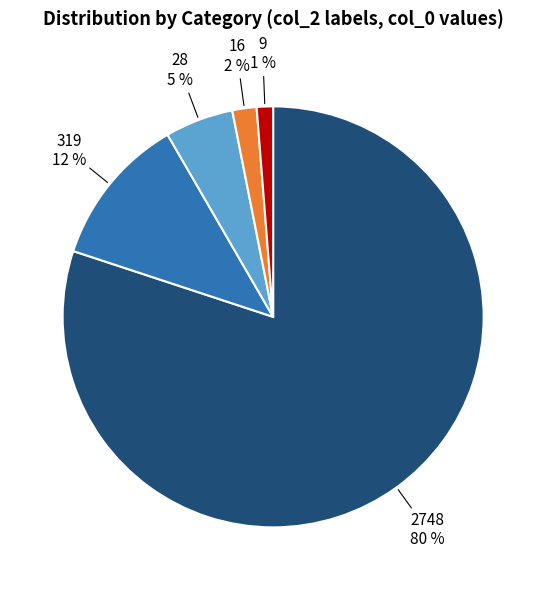

To the nearest percent, what is the average slice percentage?

20%